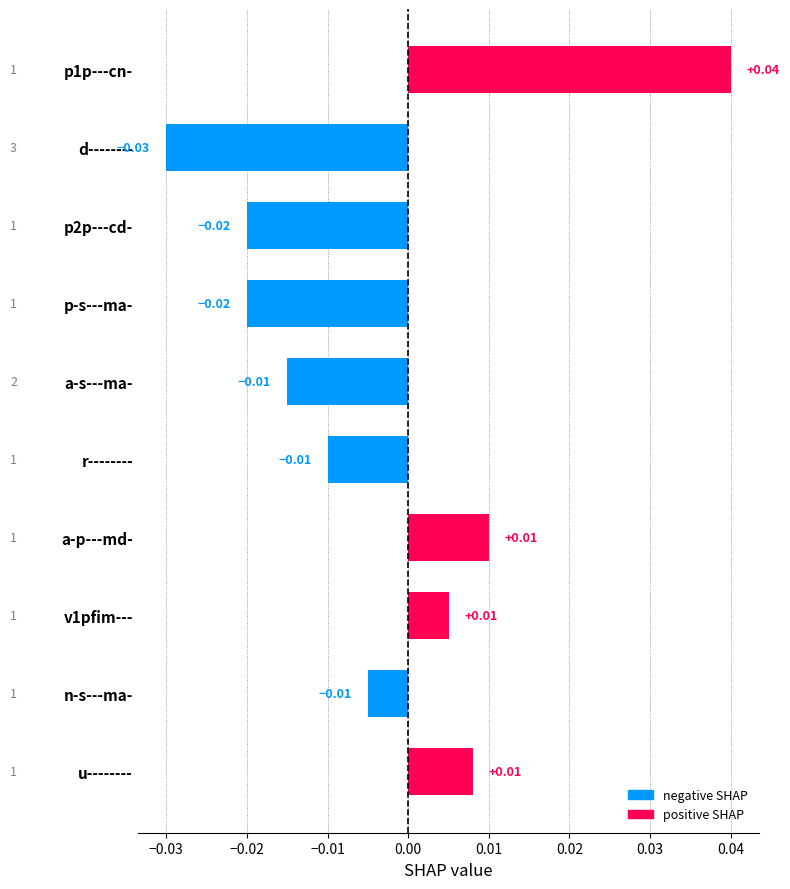

How many negative values are there?

6